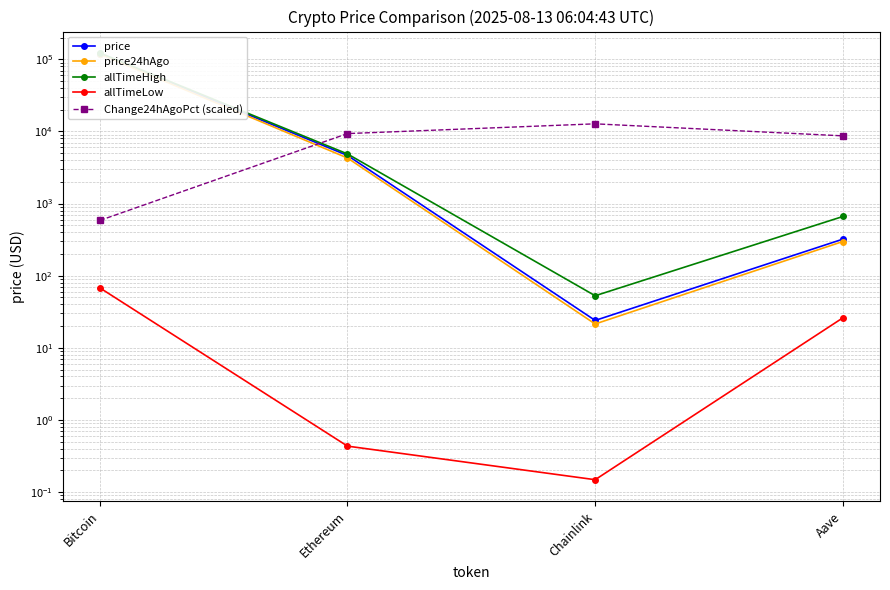

Is it true that price equals 321.0 at Aave?

True